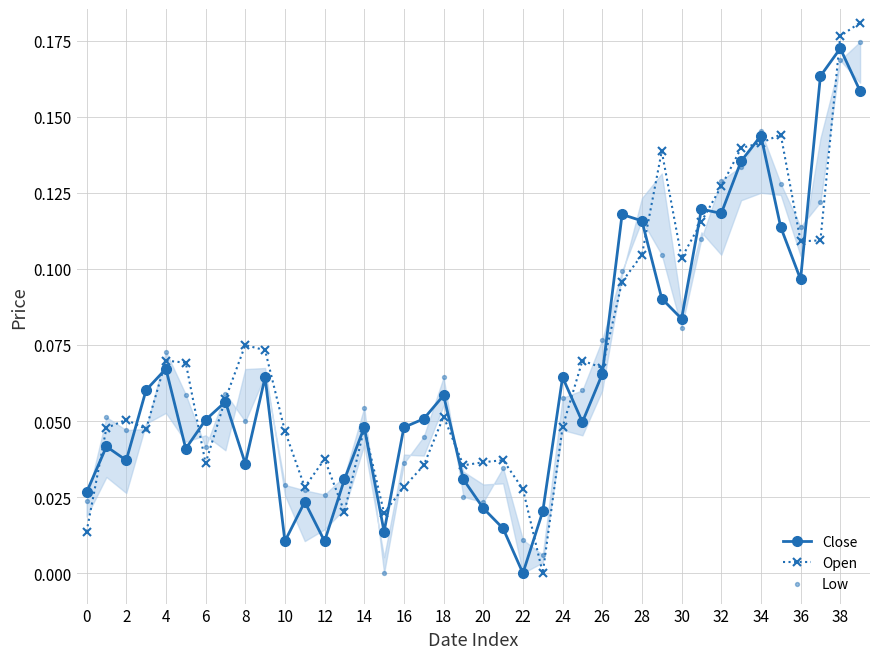

Which series has the largest total across all categories?

Open